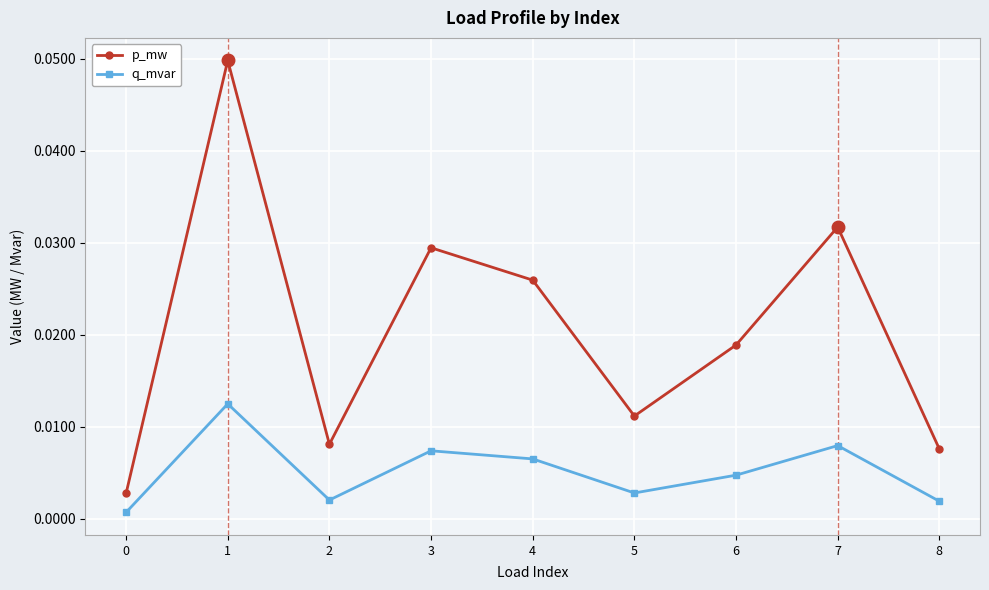

Rank the series by their average value, from lowest to highest.

q_mvar, p_mw